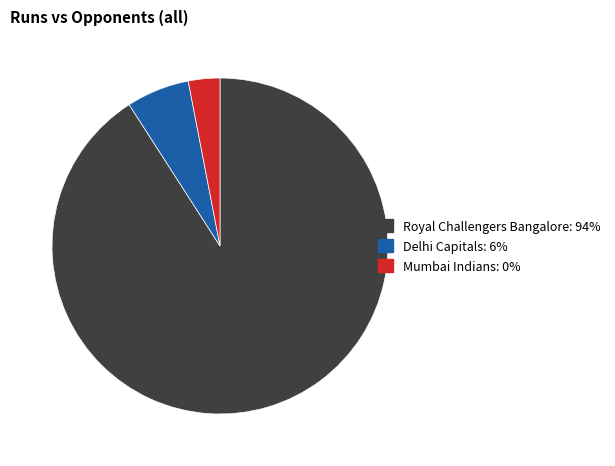

Combined, do Mumbai Indians: 0% and Delhi Capitals: 6% account for over 50%?

No